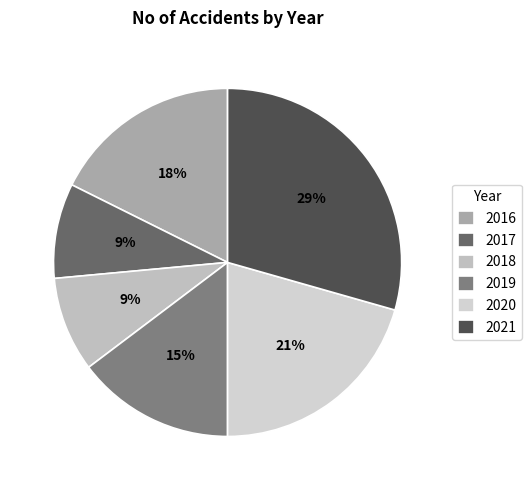

Rank the categories by value from lowest to highest.

2017, 2018, 2019, 2016, 2020, 2021